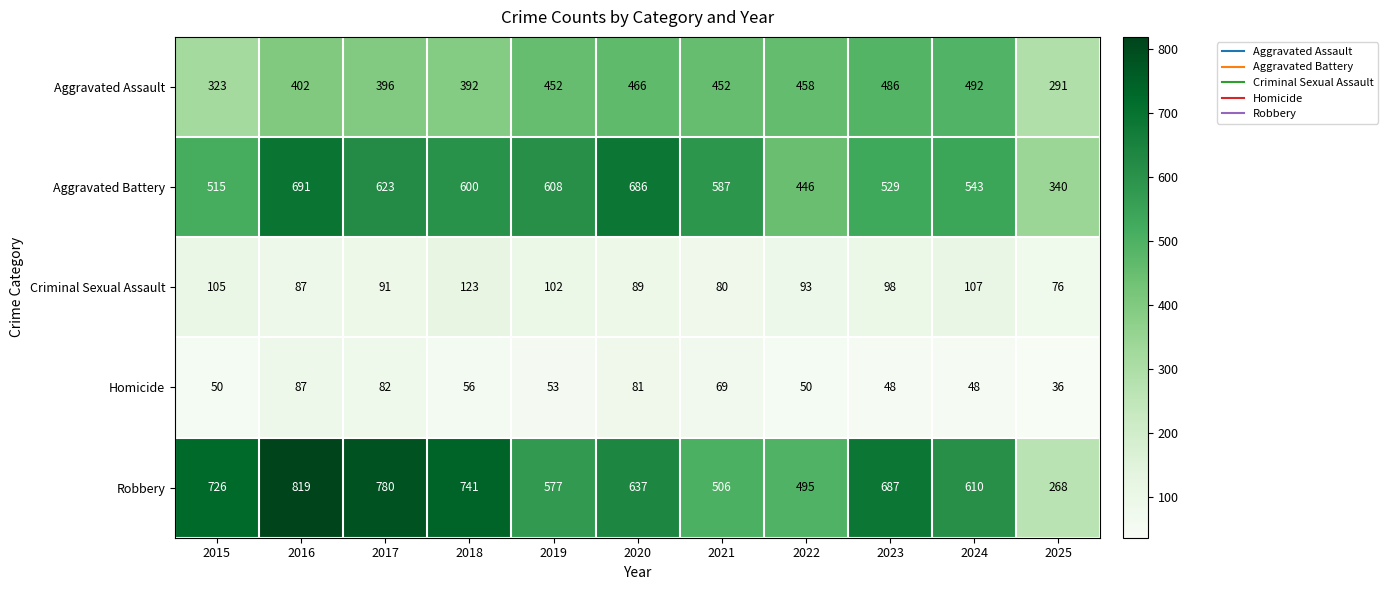

Read the Robbery value at 2019.

577